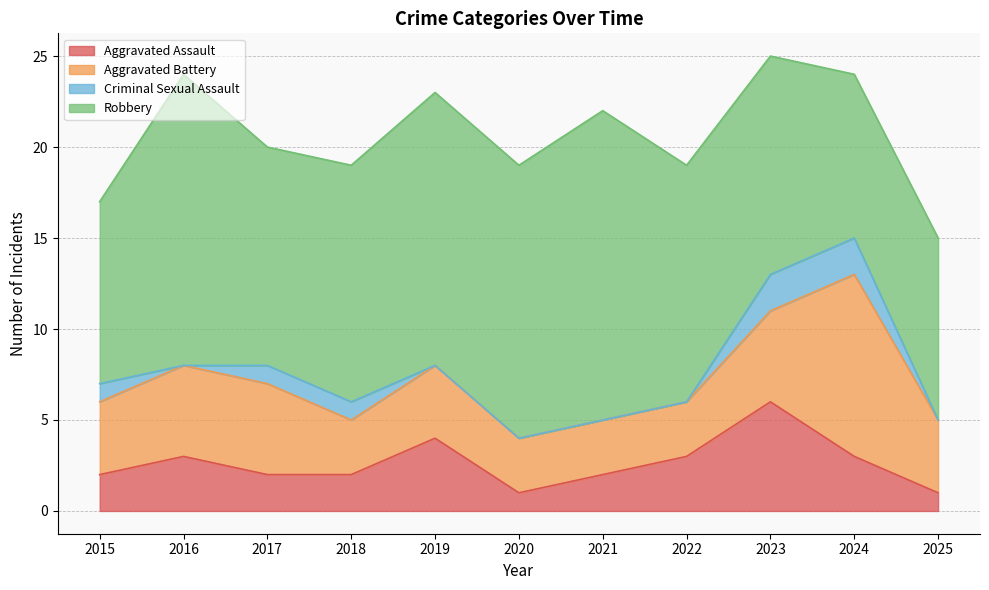

What is the greatest value displayed?

17